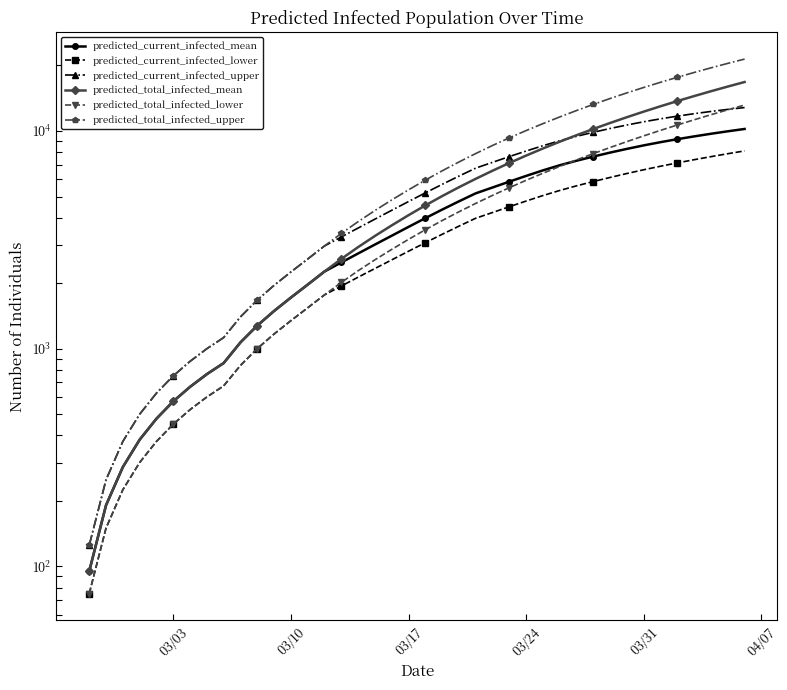

At how many categories does at least one series exceed 8204?

16